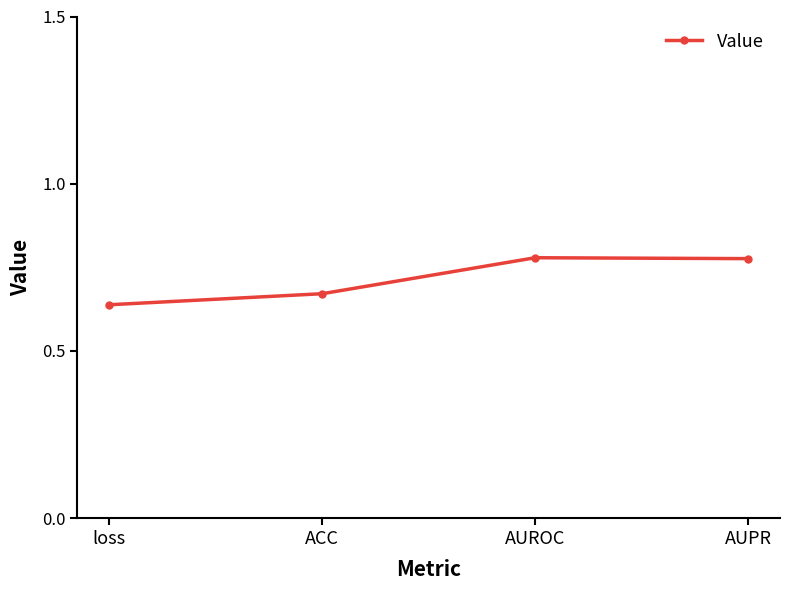

What position from the right is loss?

4